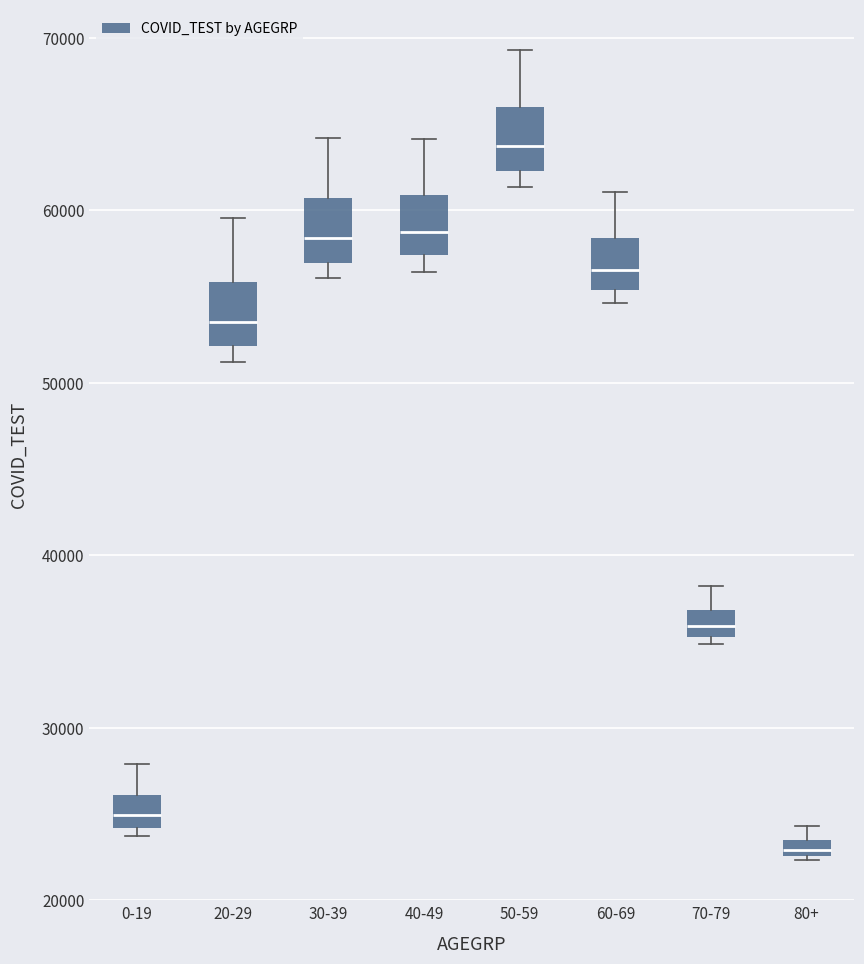

Which box's median line is the lowest?

80+